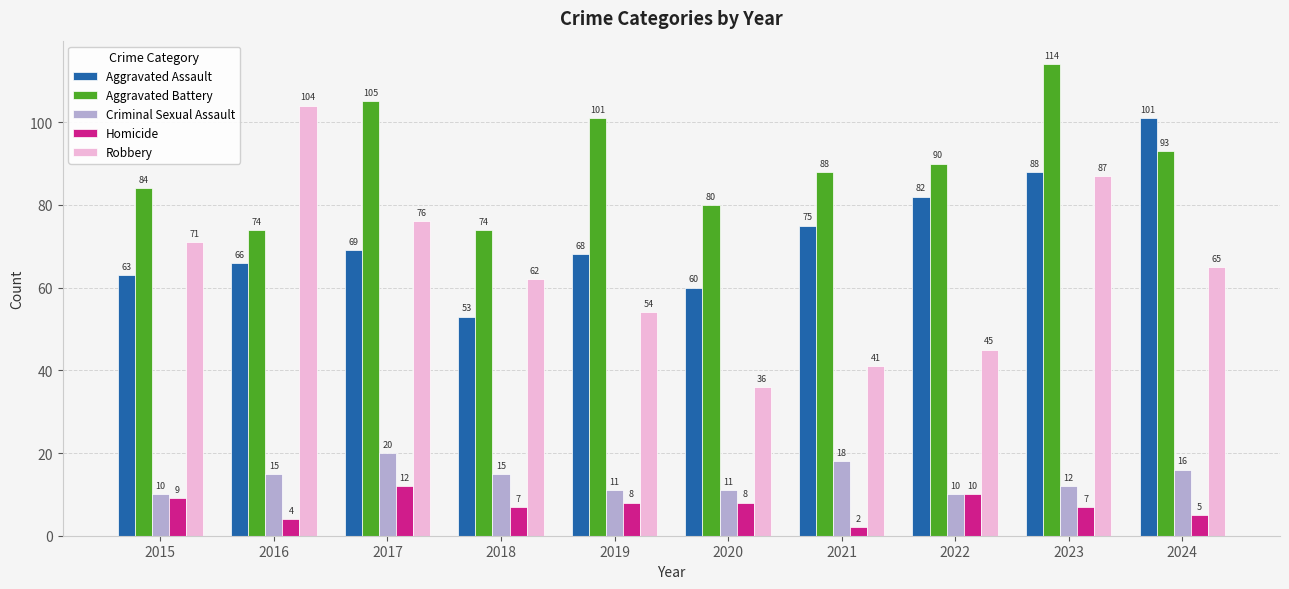

What is the value of the Homicide bar at the 4th from the left?

7